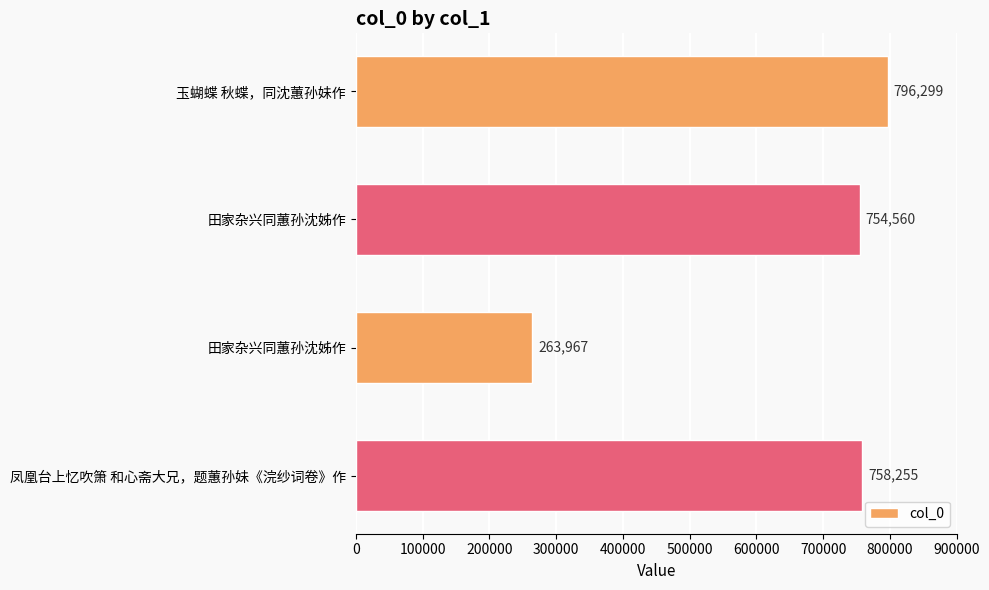

How many values are below 758255?

2